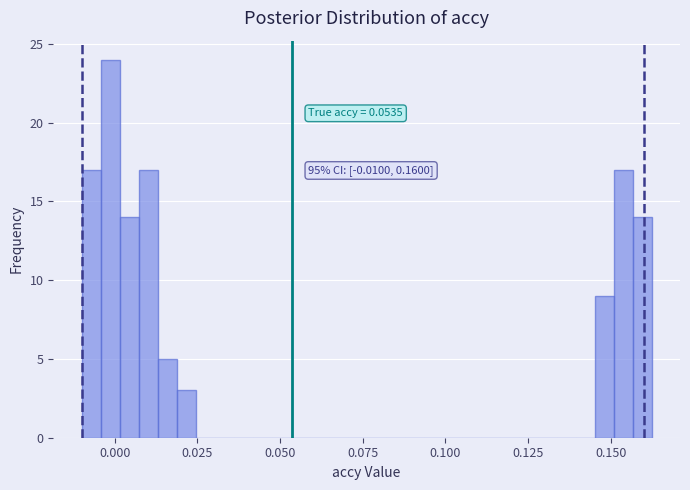

Around what value on the x-axis is the tallest bar? Give the approximate position of its centre, as read against the axis.

0.000